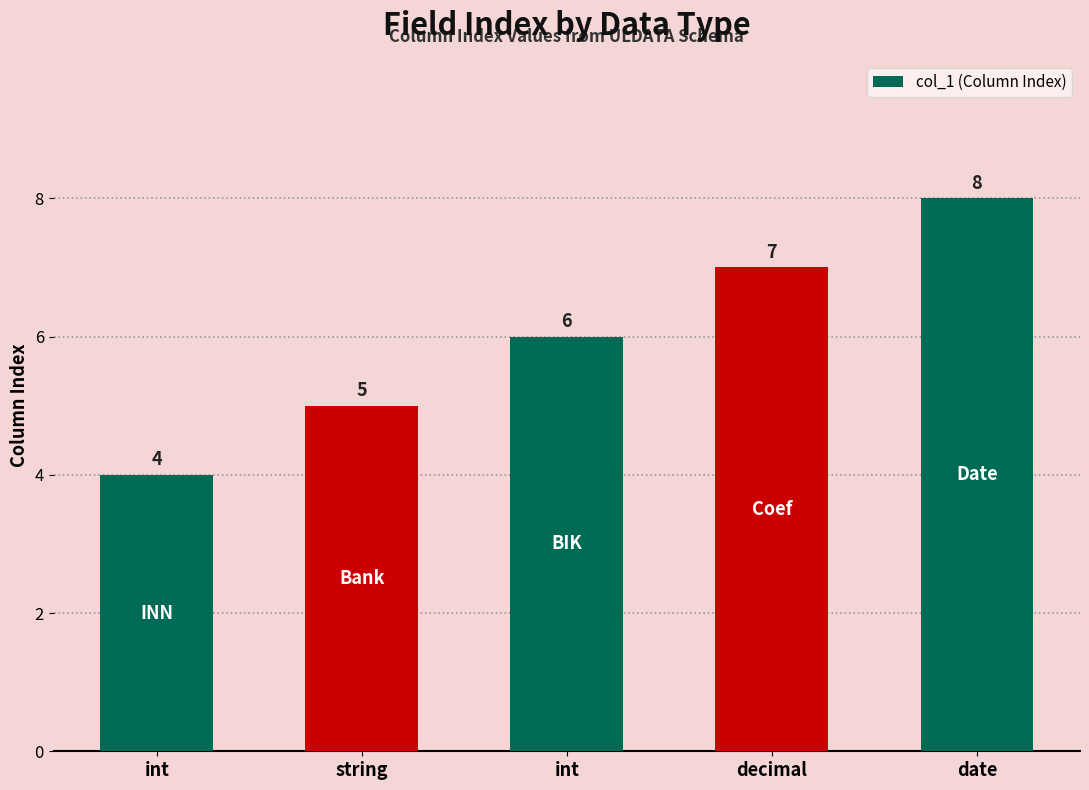

What is the difference between the second highest and minimum values?

3